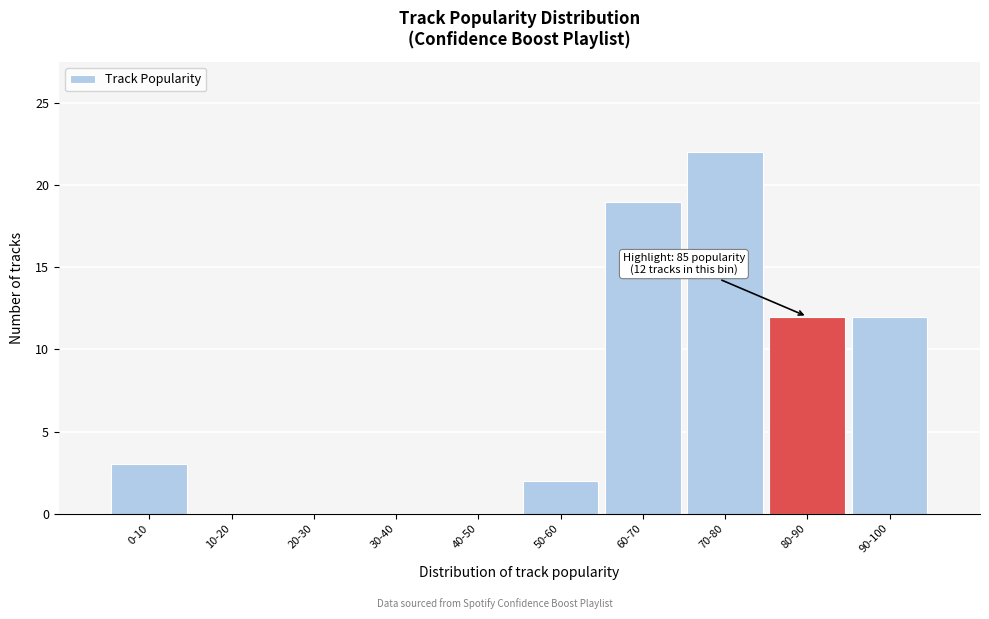

Reading left to right, transcribe all the data shown in this chart.

0-10=3	10-20=0	20-30=0	30-40=0	40-50=0	50-60=2	60-70=19	70-80=22	80-90=12	90-100=12